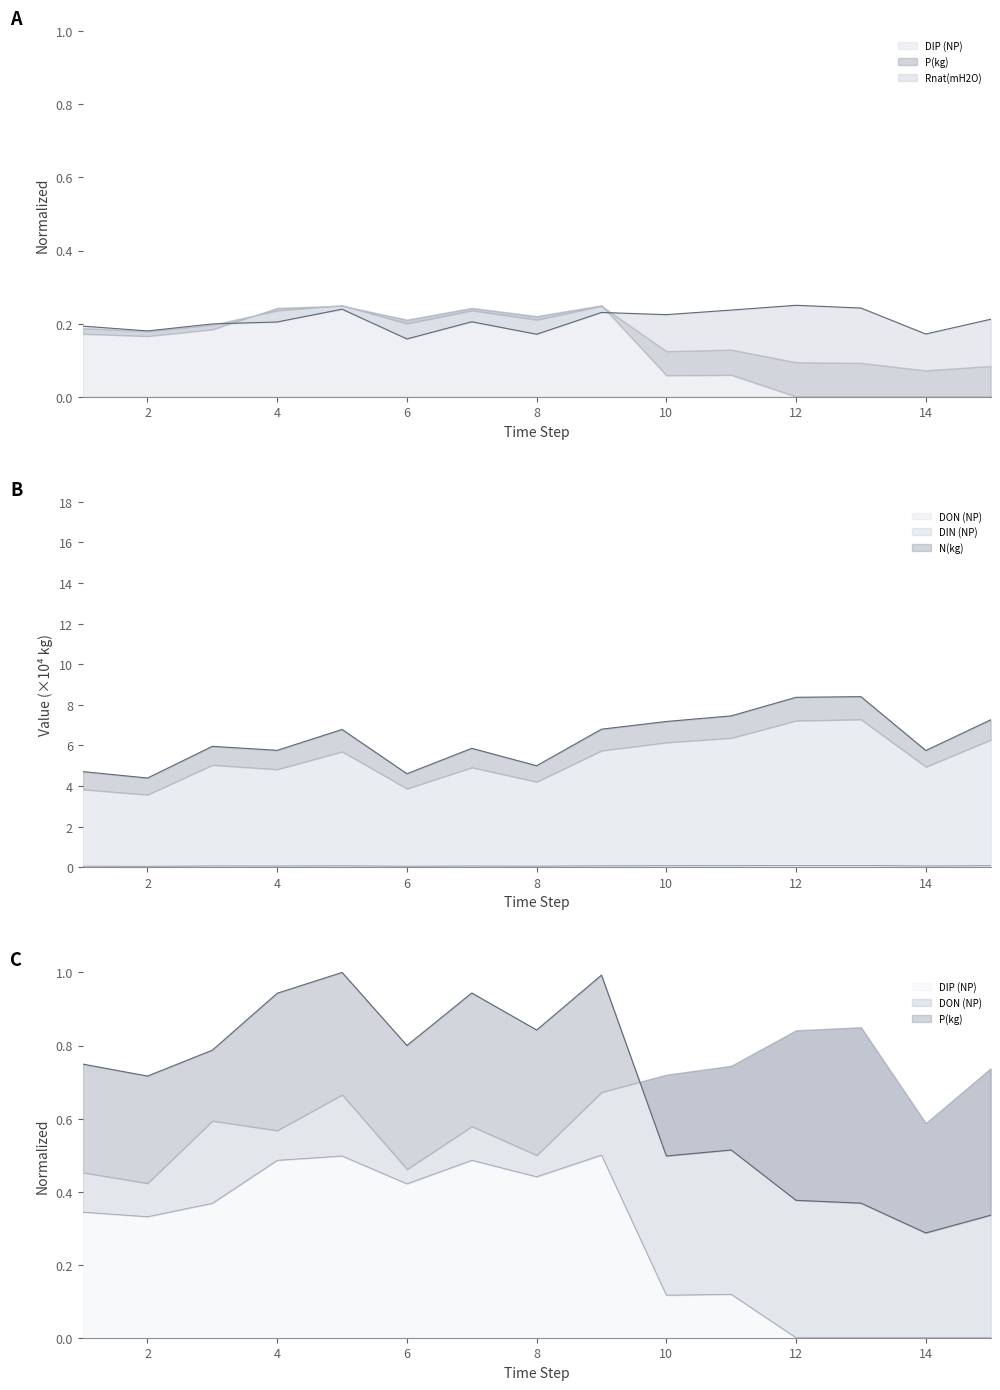

What is the average value of the P(kg) series?

0.7